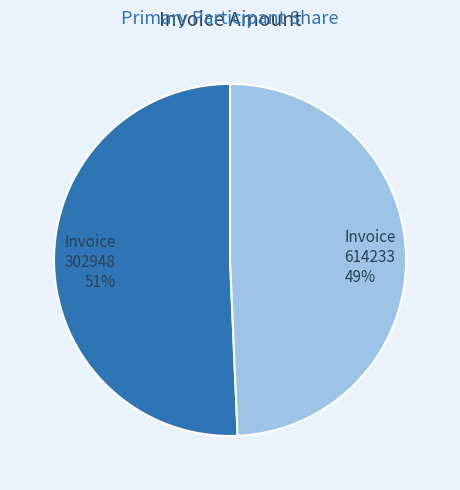

What is the smallest slice in the pie chart?

614233